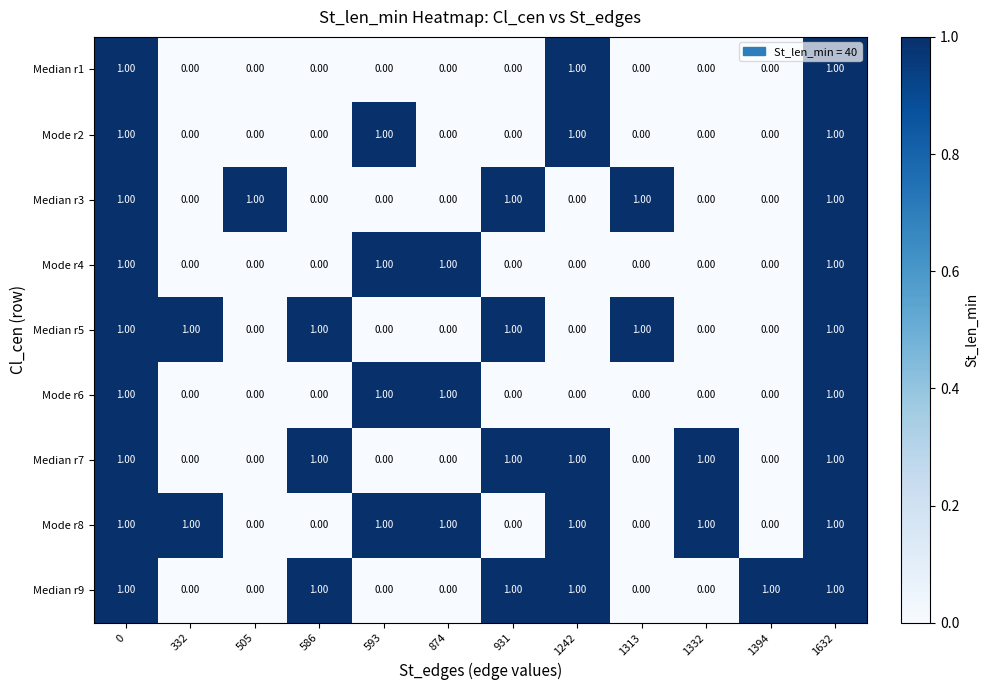

At how many categories does at least one series exceed 0?

12